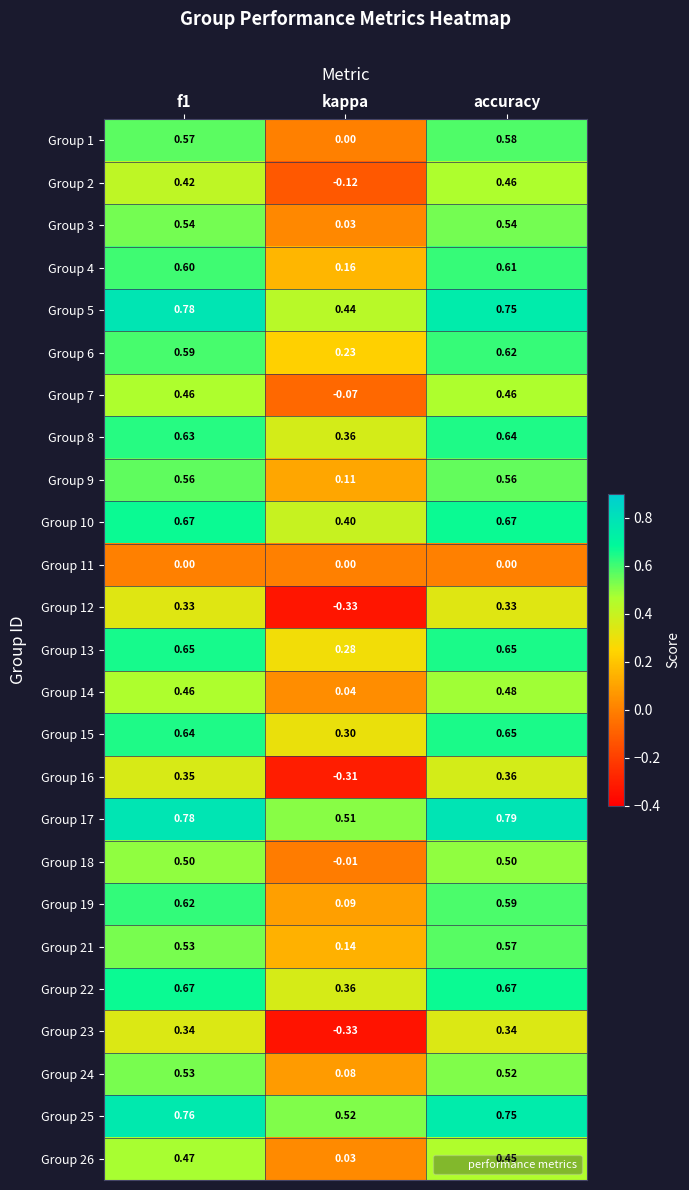

Where is Group 9 nearest to the value 0?

kappa